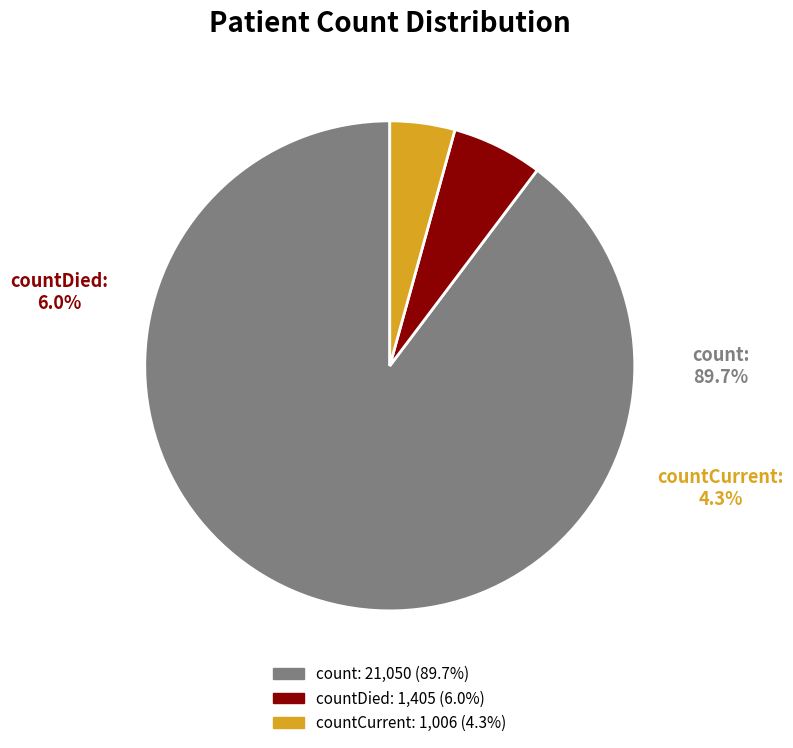

How many segments does this pie chart have?

3